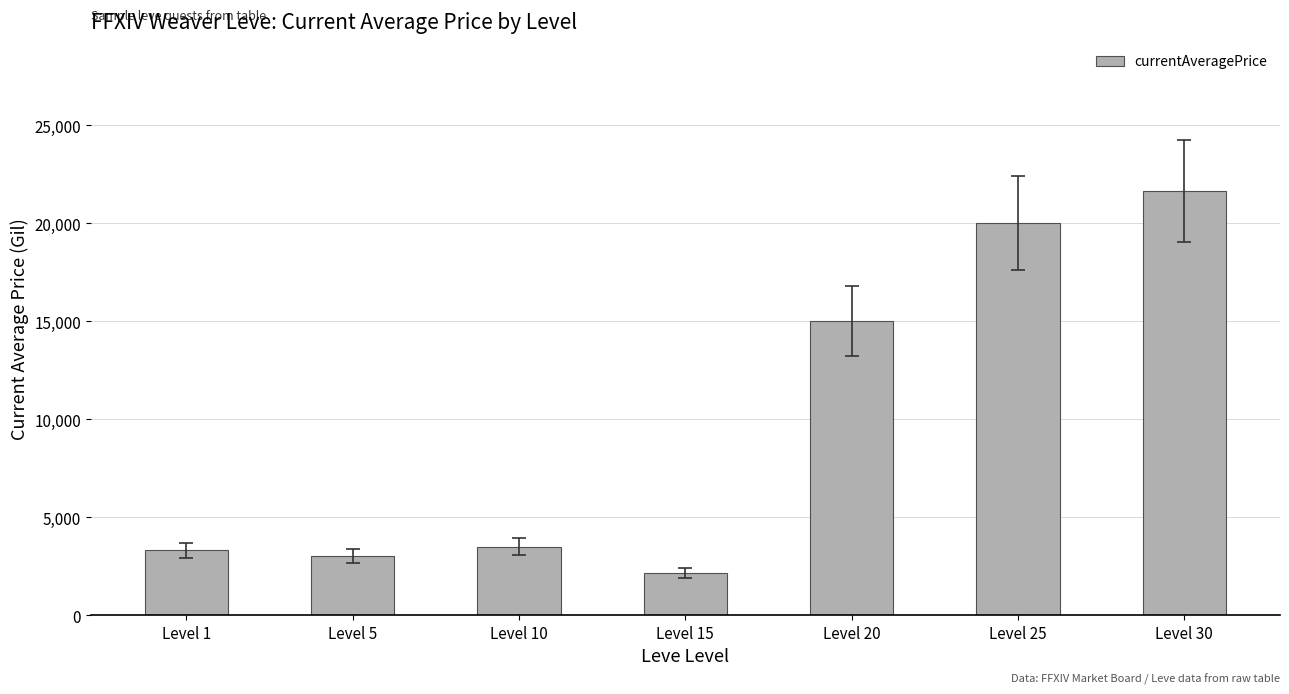

What is the ratio of the value at Level 1 to the value at Level 30?

0.2